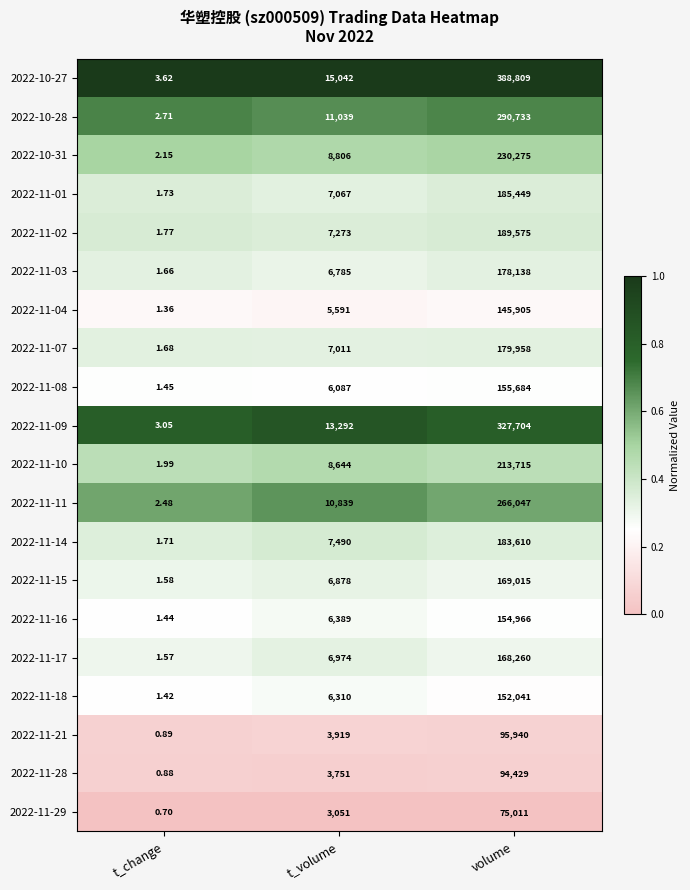

At which label is 2022-11-17 closest to 84130?

t_volume